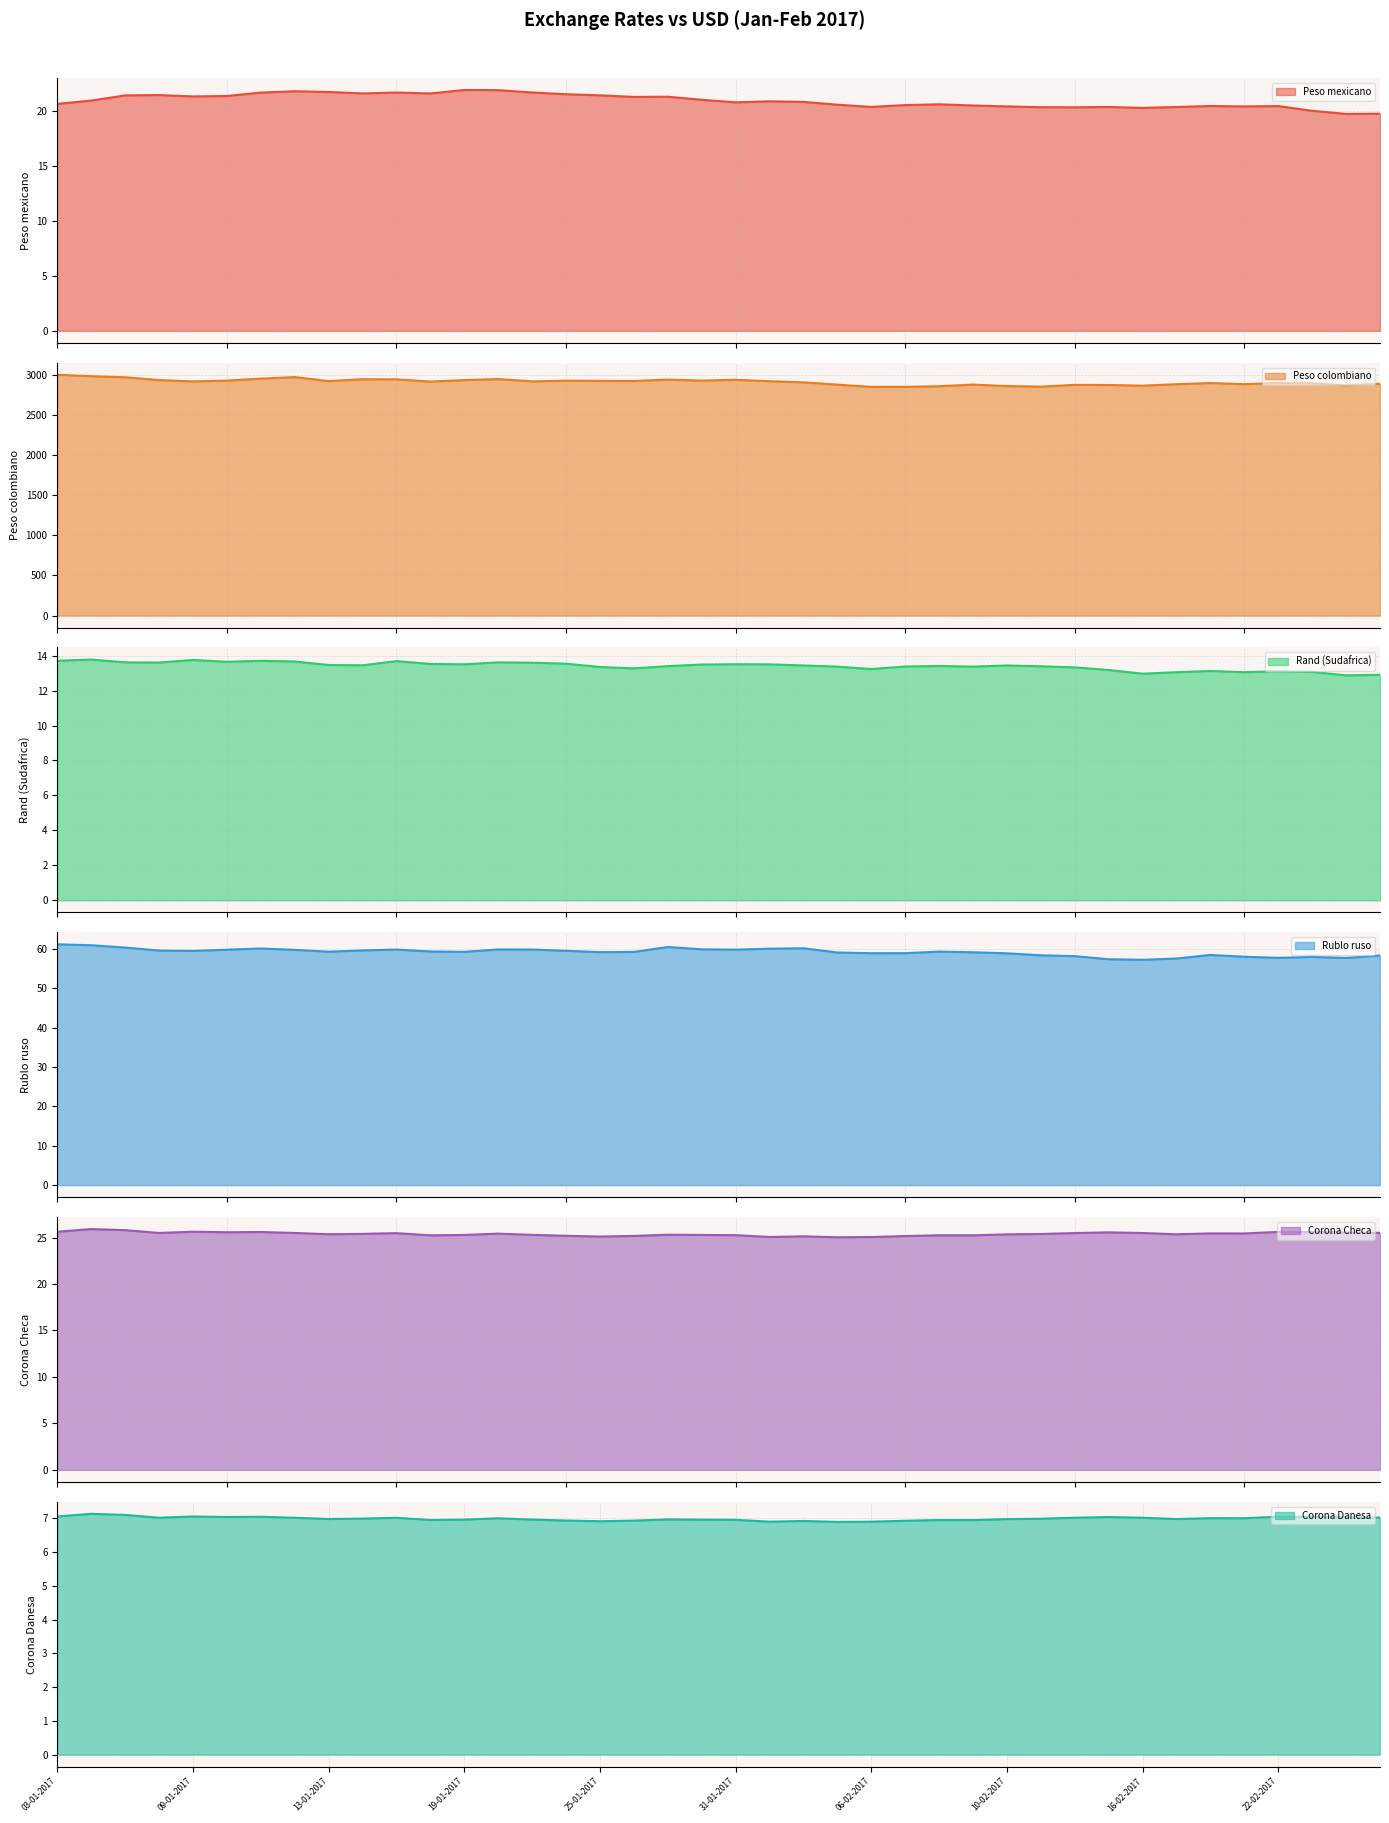

Reading right to left, list all the values displayed in this chart.

Peso mexicano: 19.7	19.7	20.0	20.4	20.4	20.4	20.3	20.3	20.3	20.3	20.3	20.4	20.5	20.6	20.5	20.3	20.6	20.8	20.9	20.8	21.0	21.3	21.3	21.4	21.5	21.7	21.9	21.9	21.6	21.7	21.6	21.7	21.8	21.7	21.3	21.3	21.4	21.4	20.9	20.6
Peso colombiano: 2888.0	2868.1	2894.3	2898.3	2882.8	2897.6	2882.5	2864.6	2872.5	2874.7	2852.4	2859.5	2878.0	2857.6	2849.5	2849.7	2877.2	2906.2	2920.0	2937.5	2927.5	2939.9	2922.9	2924.5	2926.5	2918.2	2946.5	2933.7	2915.7	2943.2	2944.5	2921.6	2971.5	2952.4	2927.2	2917.5	2934.0	2969.0	2982.4	3000.2
Rand (Sudafrica): 12.9	12.9	13.1	13.1	13.1	13.1	13.0	13.0	13.2	13.3	13.4	13.4	13.4	13.4	13.4	13.2	13.4	13.4	13.5	13.5	13.5	13.4	13.3	13.3	13.5	13.6	13.6	13.5	13.5	13.7	13.4	13.5	13.7	13.7	13.6	13.8	13.6	13.6	13.8	13.7
Rublo ruso: 58.3	57.7	58.0	57.7	58.0	58.5	57.6	57.2	57.4	58.2	58.4	58.9	59.2	59.3	58.9	58.9	59.1	60.2	60.1	59.8	59.9	60.5	59.2	59.2	59.5	59.8	59.9	59.3	59.4	59.8	59.6	59.3	59.8	60.1	59.8	59.5	59.6	60.4	60.9	61.2
Corona Checa: 25.5	25.5	25.6	25.6	25.4	25.4	25.4	25.5	25.6	25.5	25.4	25.3	25.2	25.2	25.2	25.1	25.0	25.1	25.1	25.3	25.3	25.3	25.2	25.1	25.2	25.3	25.4	25.3	25.2	25.5	25.4	25.4	25.5	25.6	25.6	25.6	25.5	25.8	25.9	25.6
Corona Danesa: 7.0	7.0	7.0	7.0	7.0	7.0	7.0	7.0	7.0	7.0	7.0	7.0	6.9	6.9	6.9	6.9	6.9	6.9	6.9	7.0	7.0	7.0	6.9	6.9	6.9	7.0	7.0	7.0	6.9	7.0	7.0	7.0	7.0	7.0	7.0	7.1	7.0	7.1	7.1	7.1